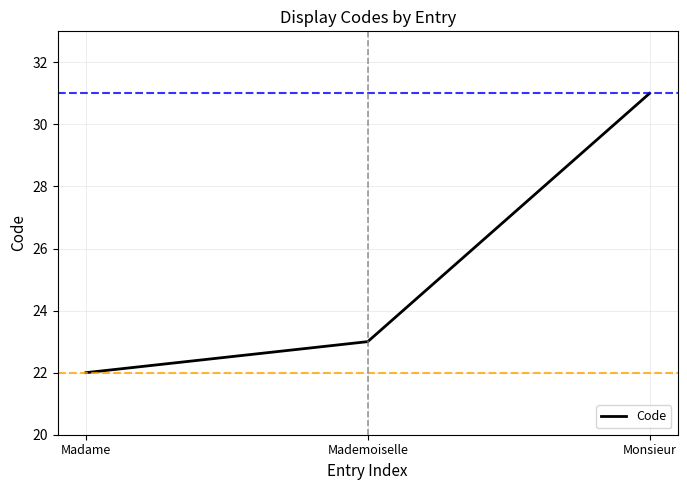

What is the maximum value shown in the chart?

31